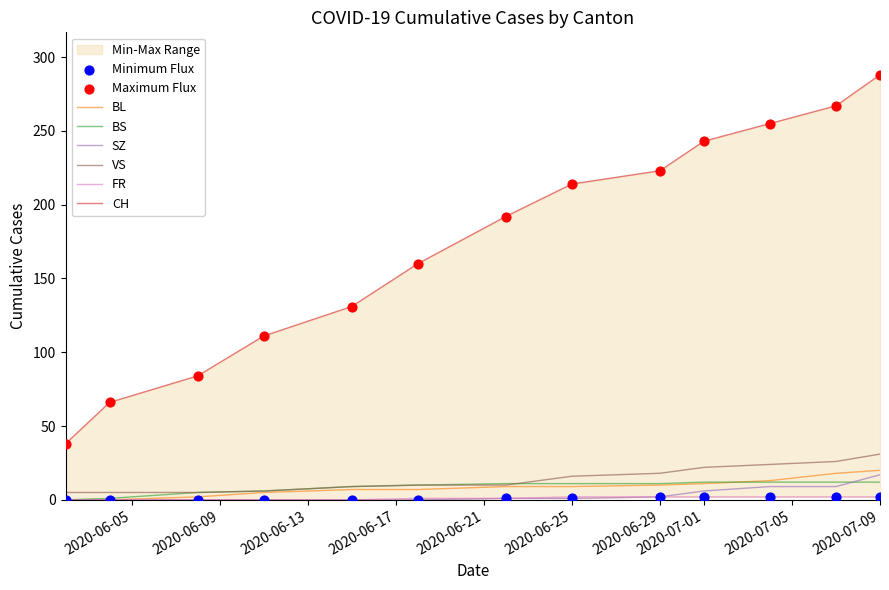

What are all the series names shown in the legend?

CH, BL, BS, SZ, VS, FR